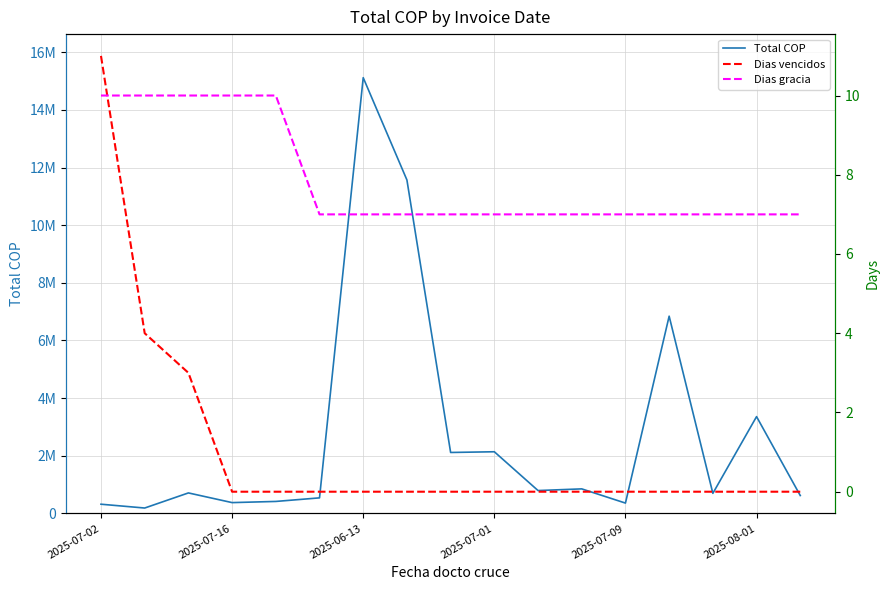

What is the label of the 6th point from the left?

2025-08-01